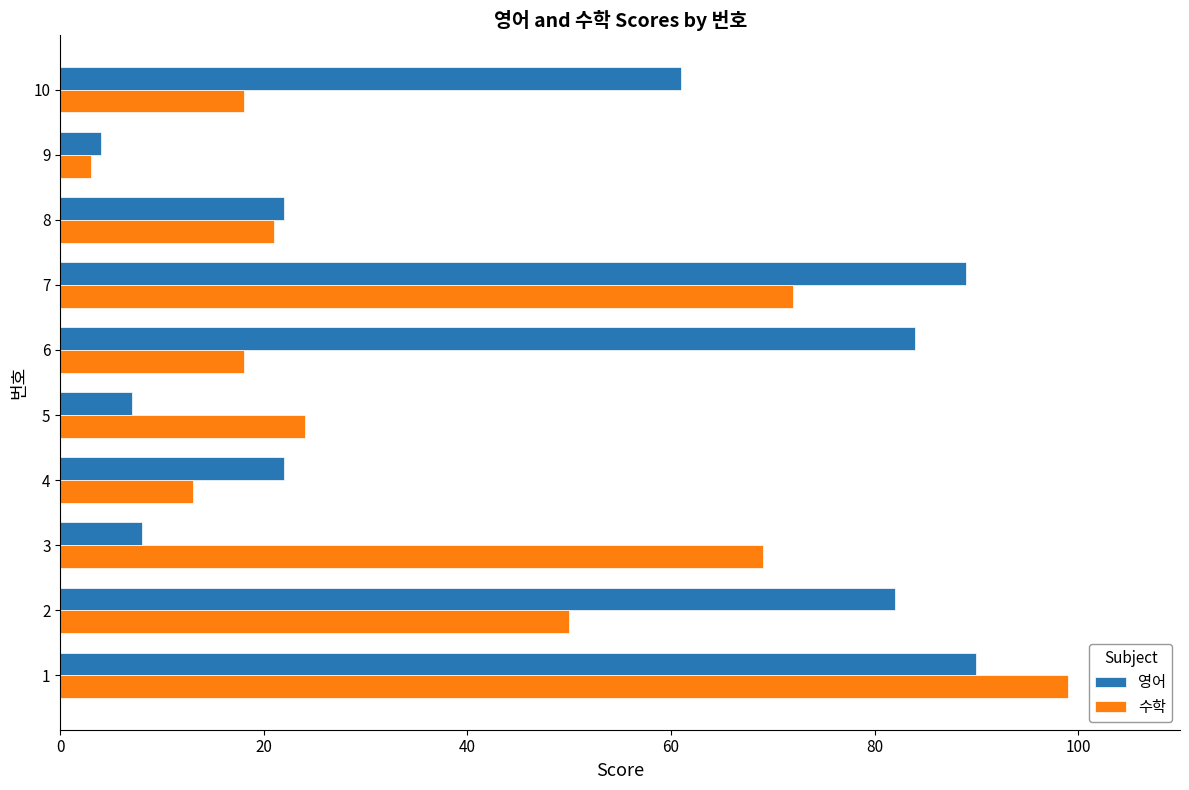

What is the maximum value for 영어?

90